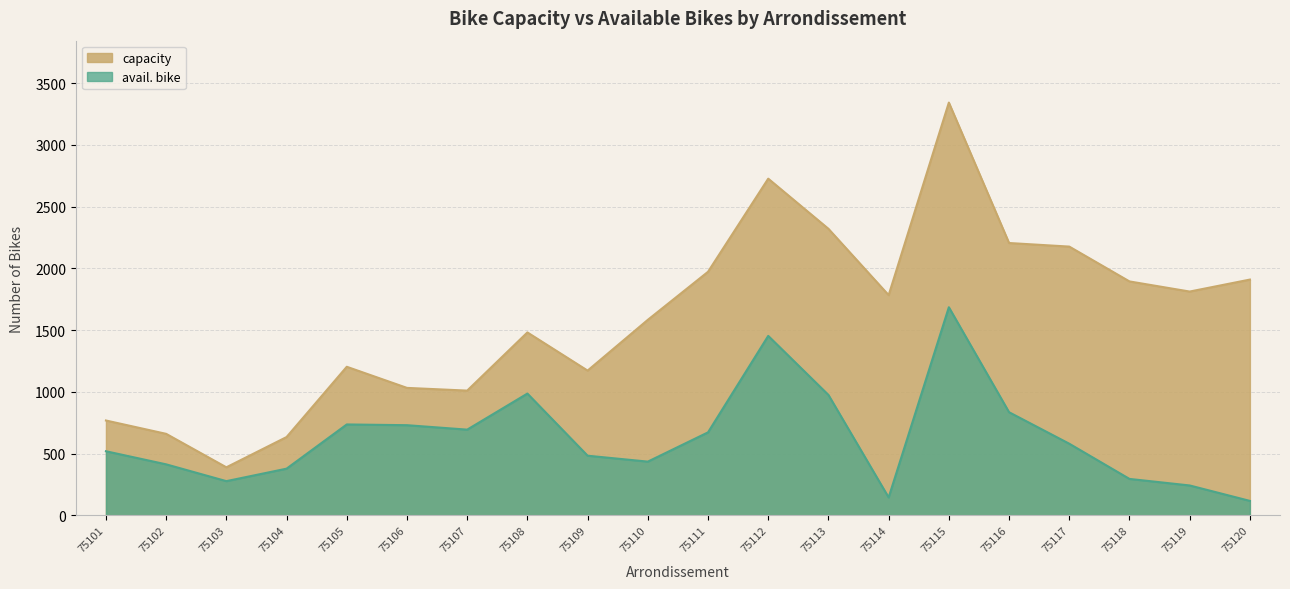

What is the approximate value of avail. bike at 75111, to the nearest 10?

670